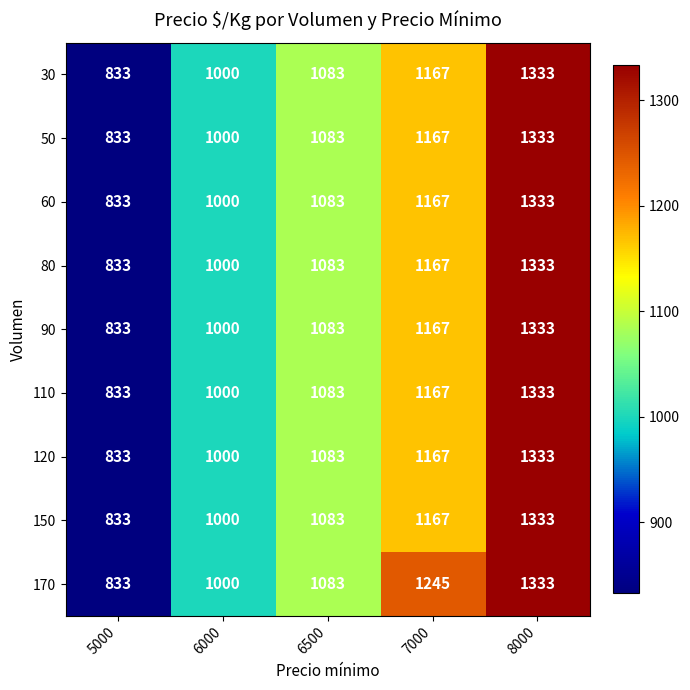

What is the difference between the maximum and minimum values in the 120 series?

500